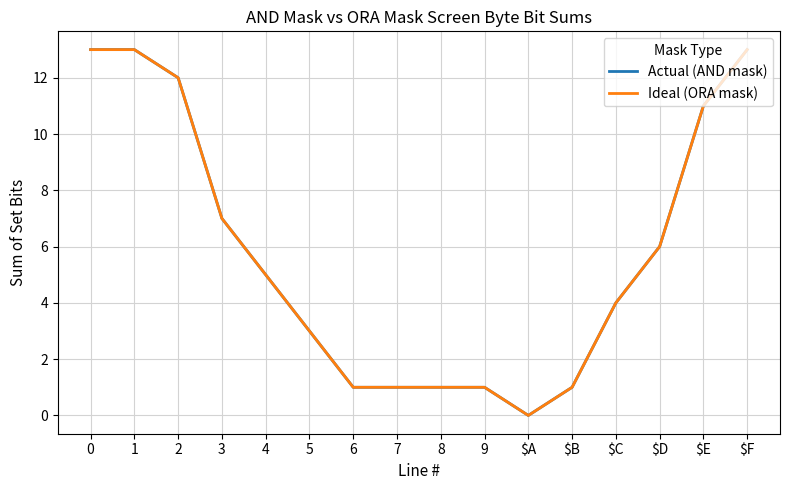

Is this an area chart (filled region under the line)?

No